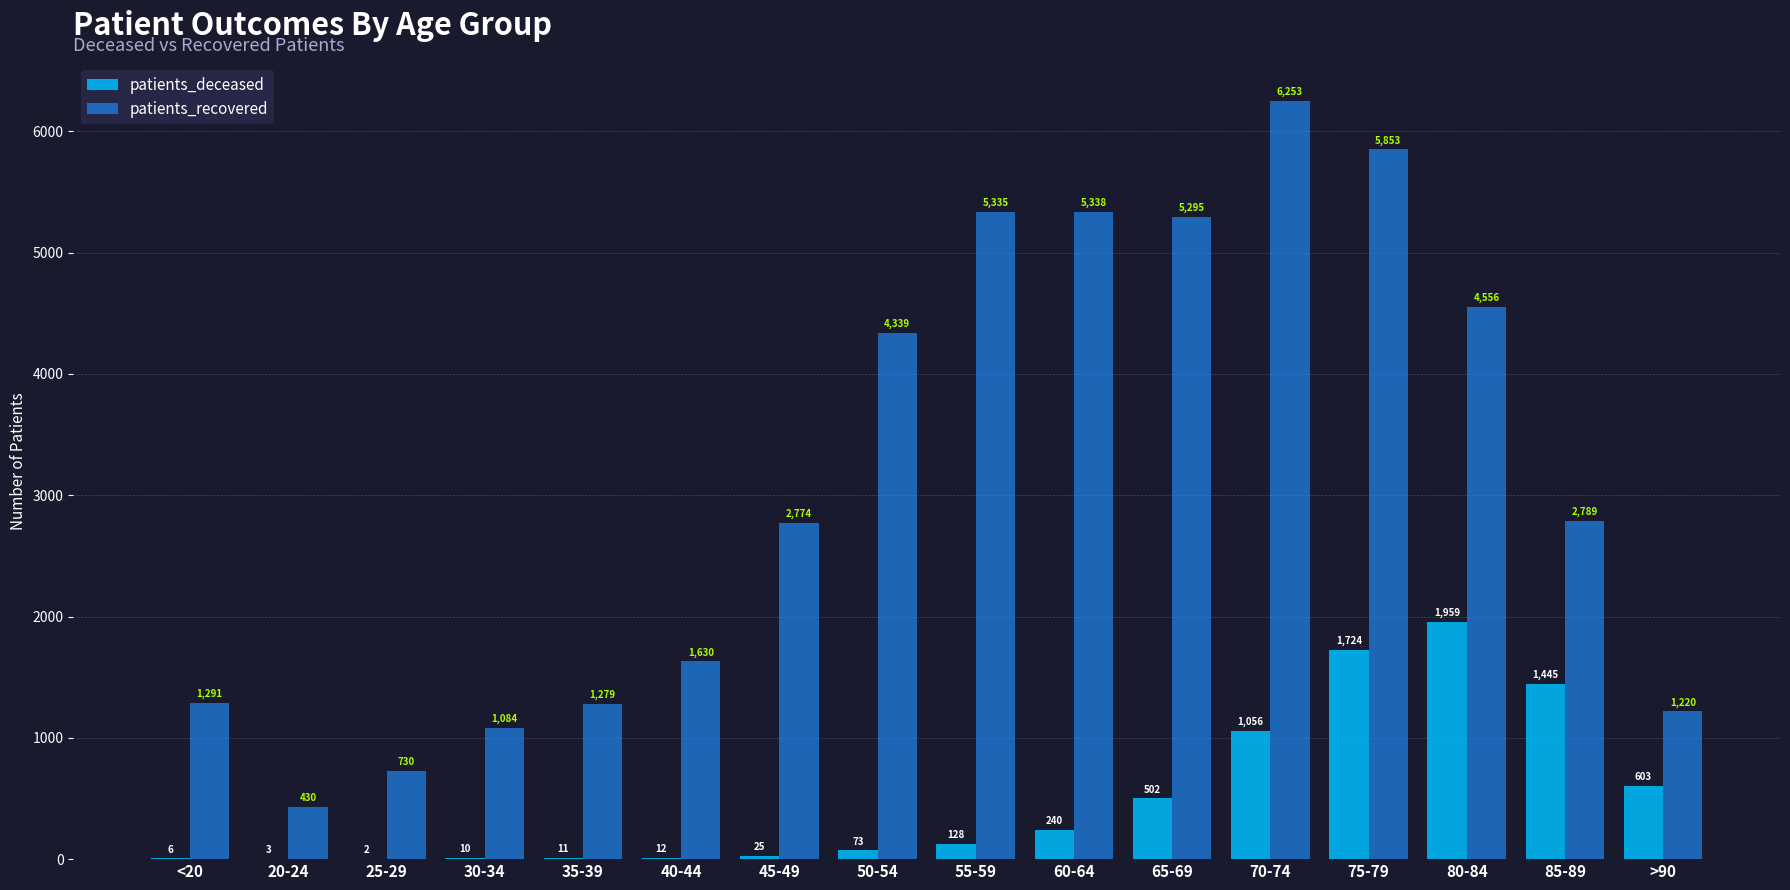

What is the sum of the patients_deceased values at 70-74 and 75-79?

2780